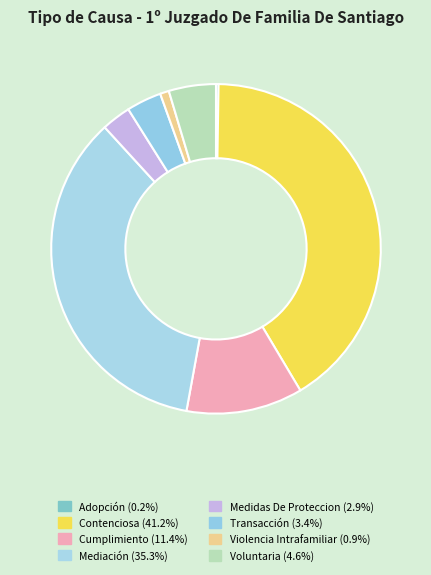

What is the largest slice in the pie chart?

Contenciosa